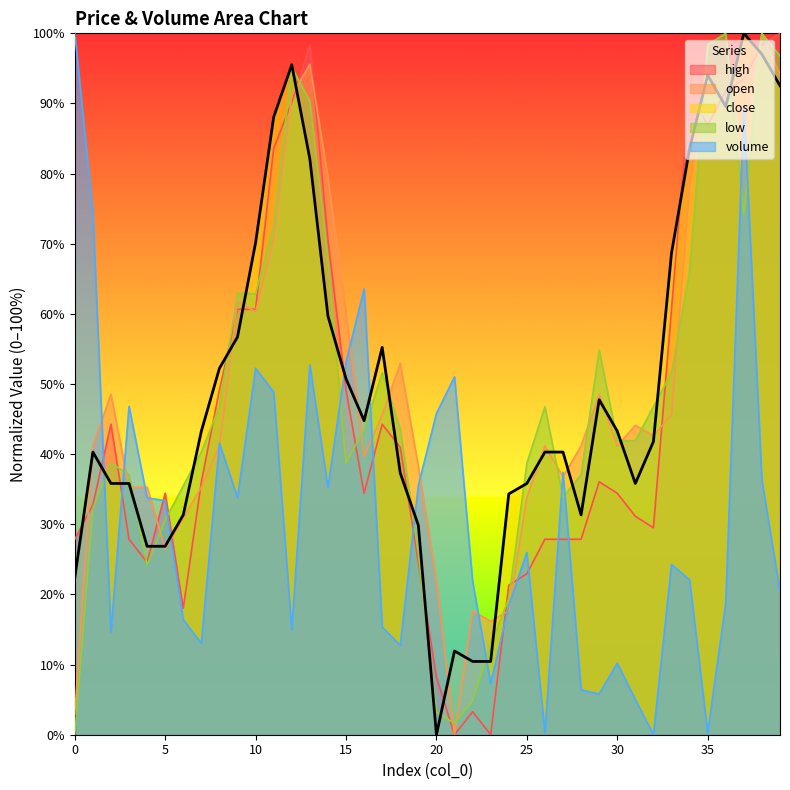

True or false: low has a value of 55.2 at 13.

False